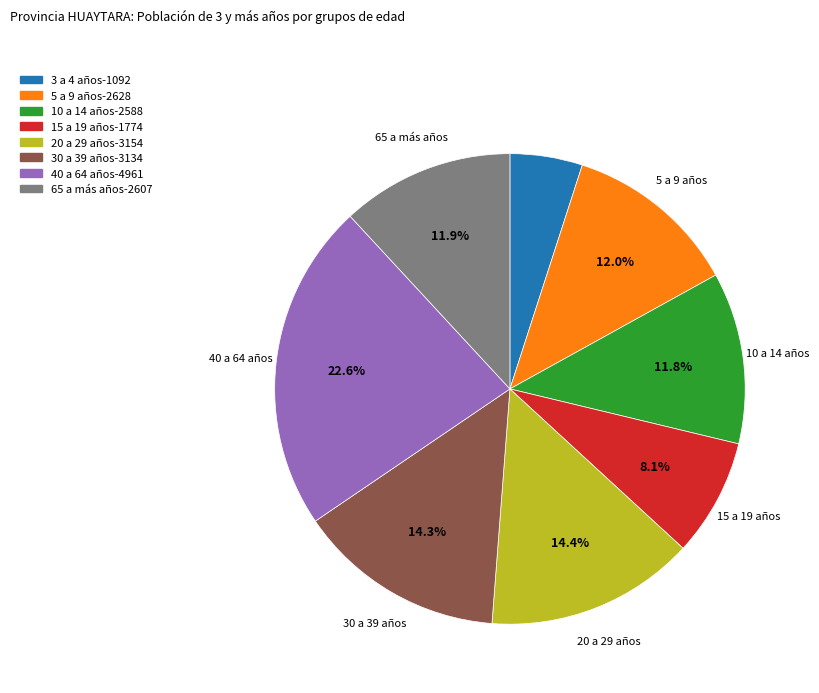

To the nearest percent, what is the difference between the largest and smallest slice percentages?

18%